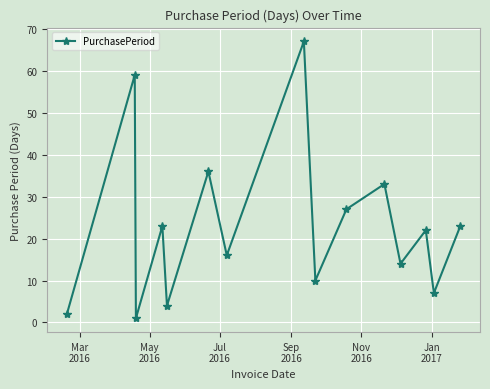

What is the maximum value shown in the chart?

67